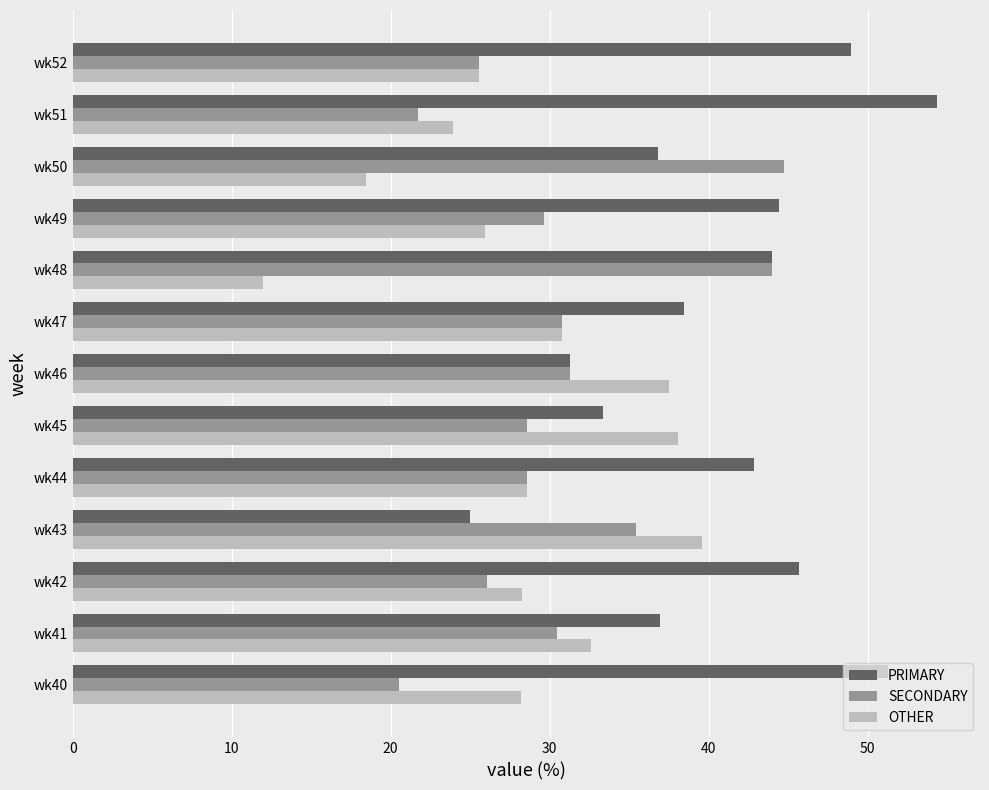

The PRIMARY series shows 54.3 at wk51. True or false?

True